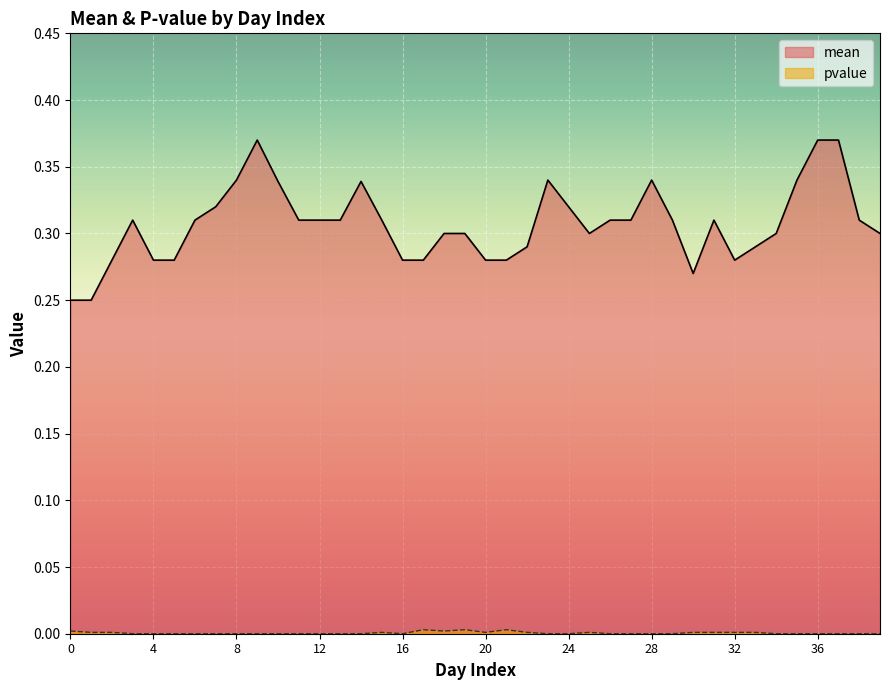

True or false: mean and pvalue intersect in this chart.

False